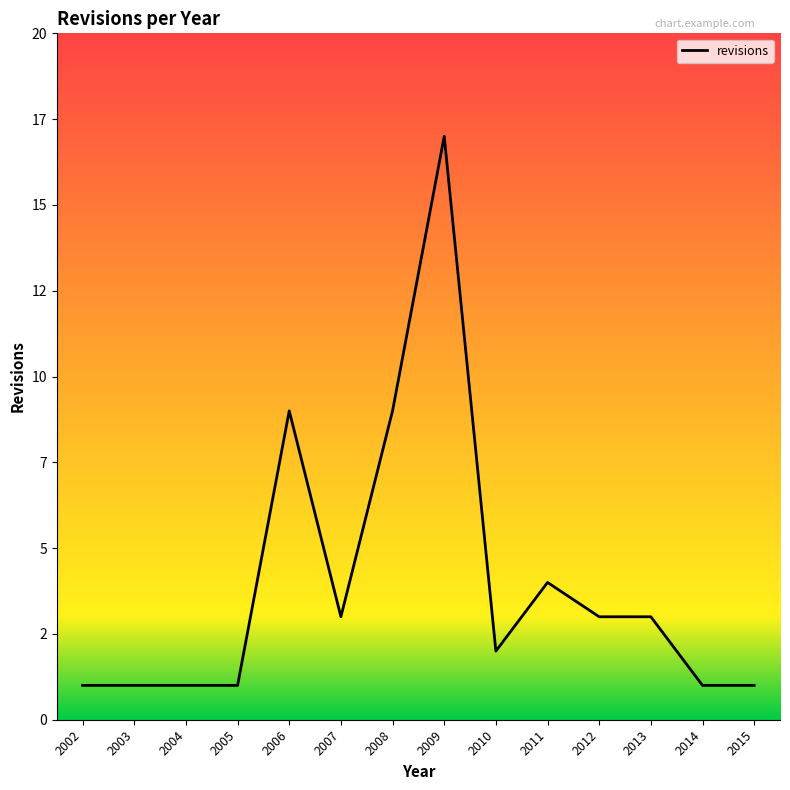

What is the maximum value shown in the chart?

17